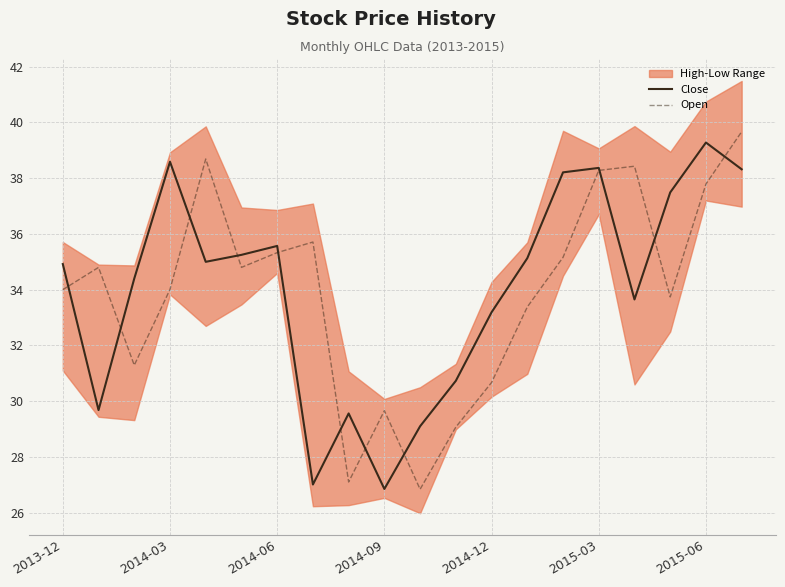

What is the total value across all series at 11?

59.8